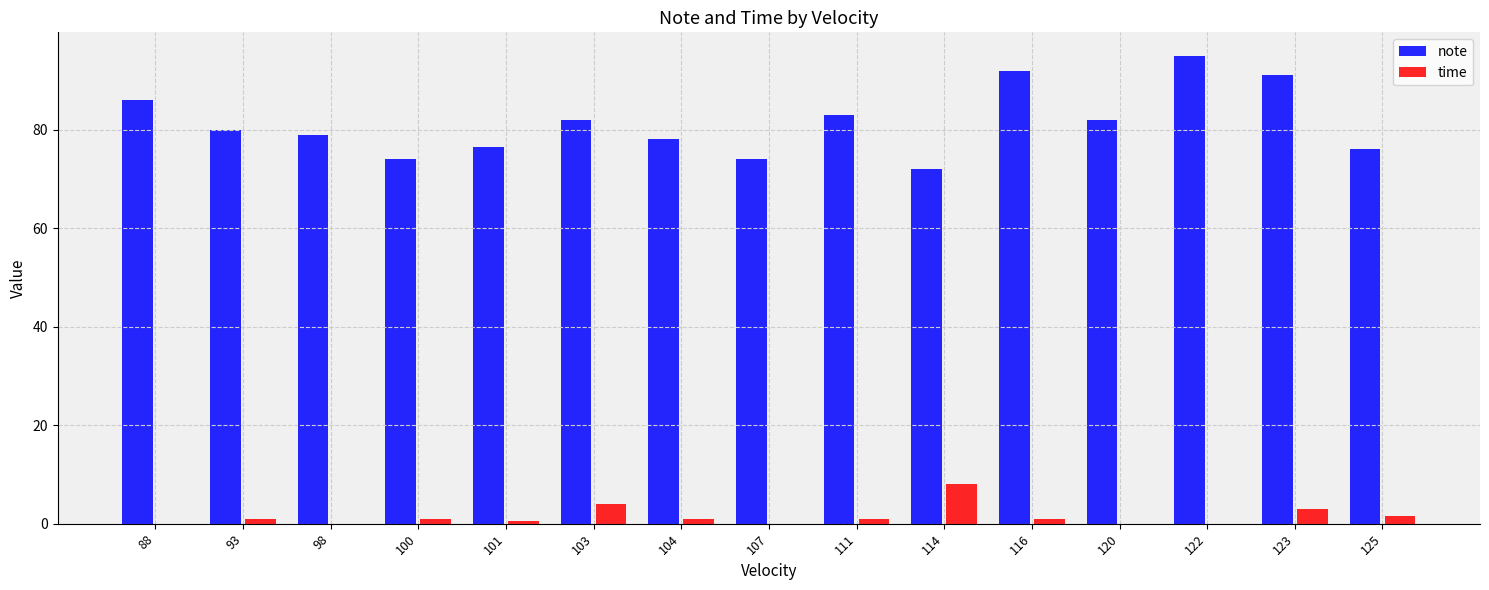

What is the total value across all series at 107?

74.0